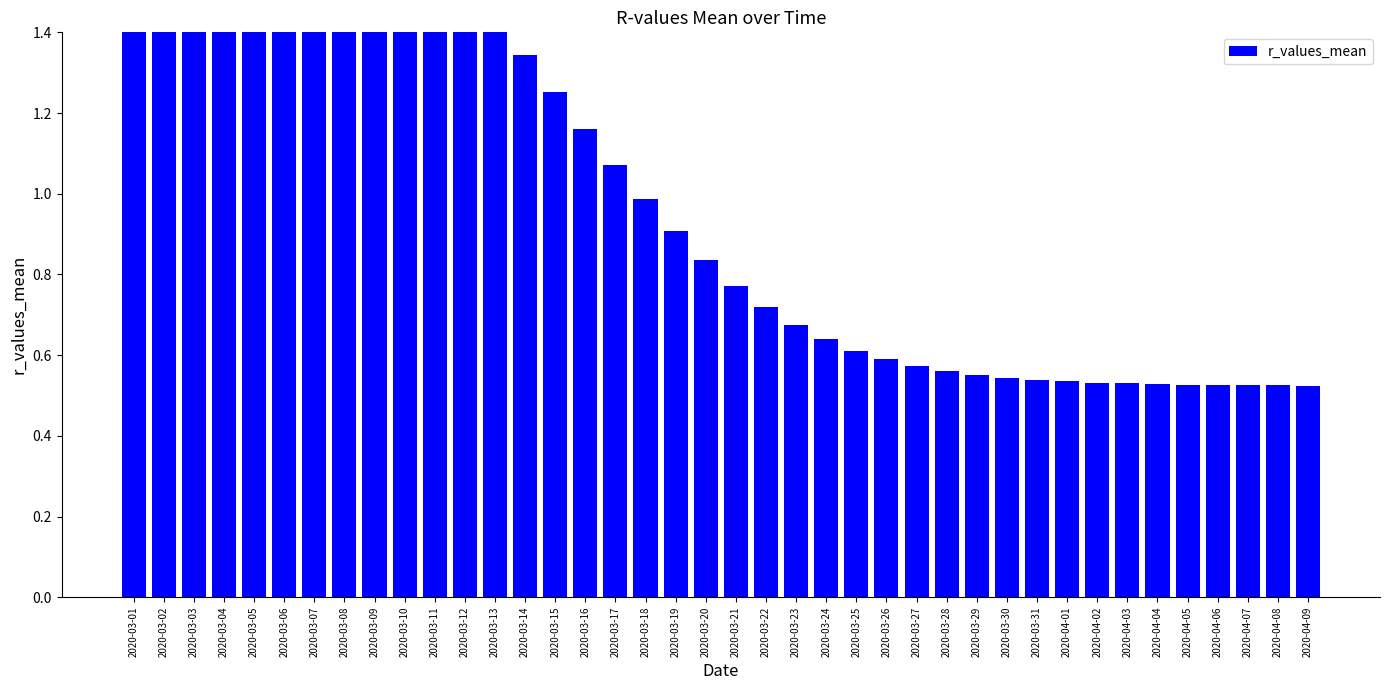

Are the bars horizontal?

No